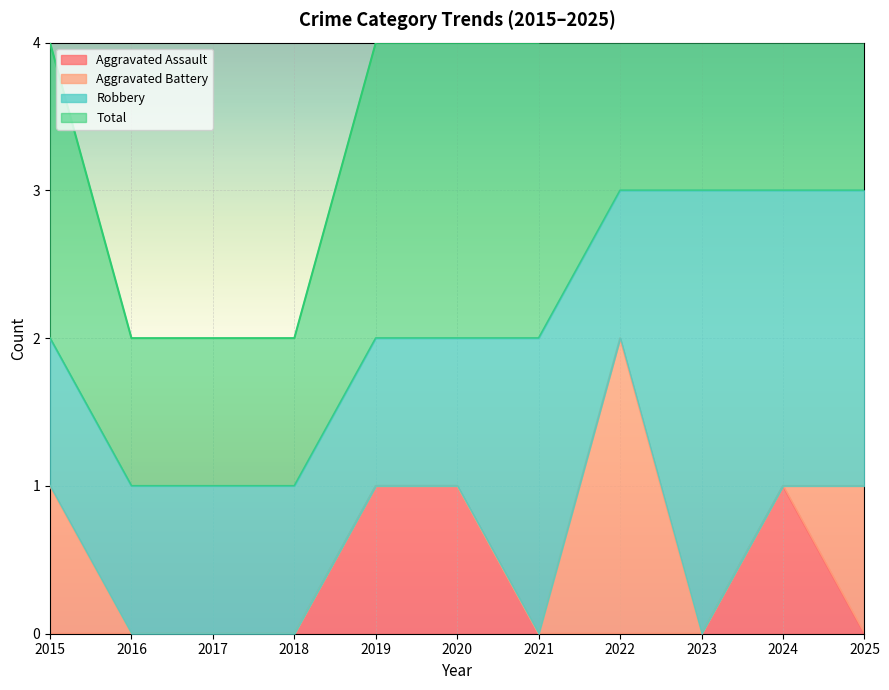

The value of Aggravated Assault at 2018 is 0. True or false?

True